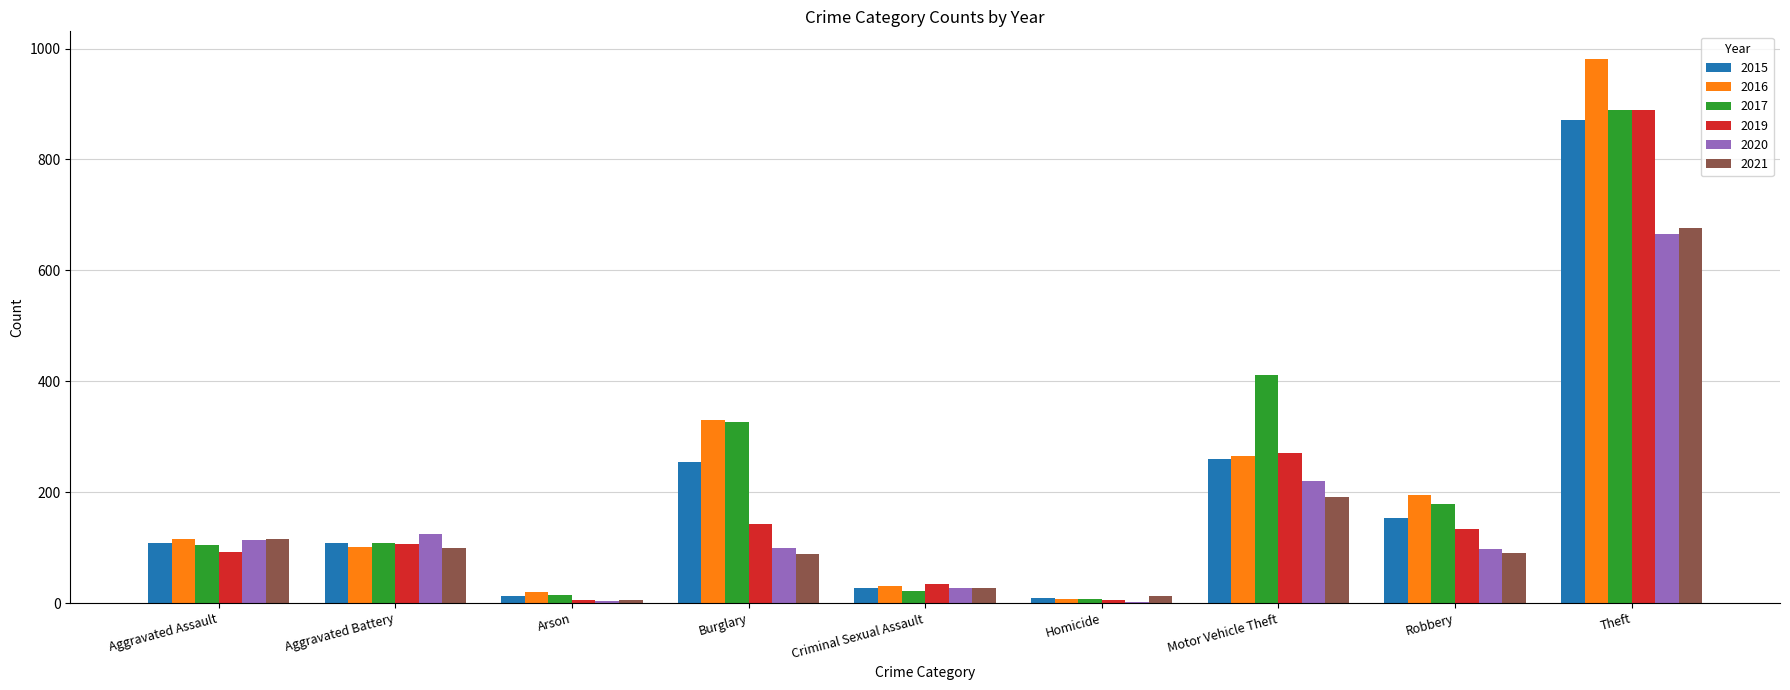

True or false: 2020 has a value of 4 at Arson.

True